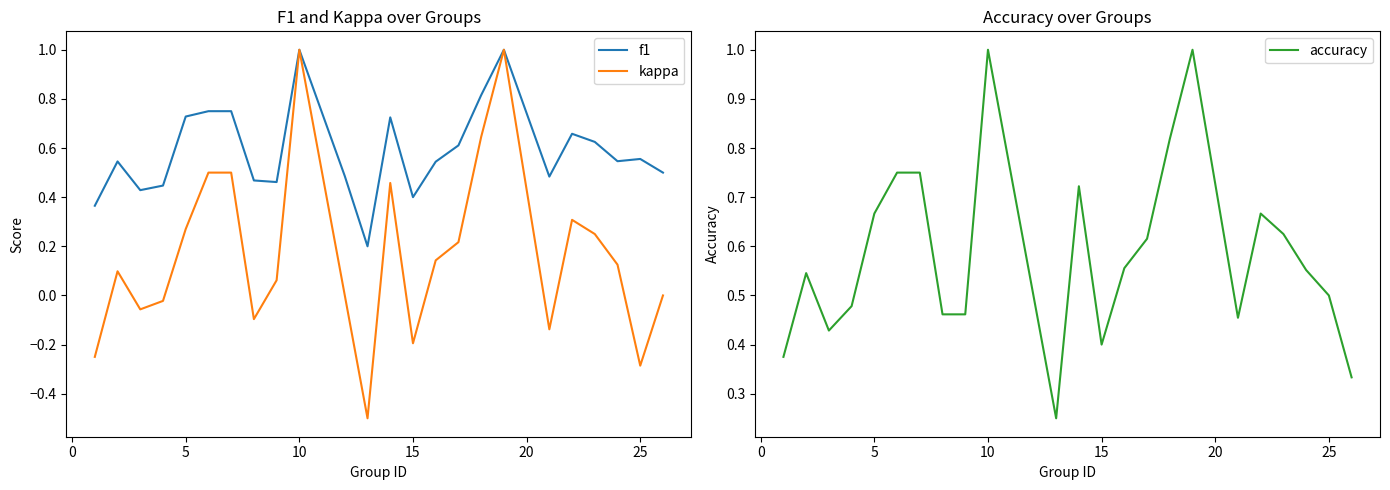

How many lines are shown in the chart?

3